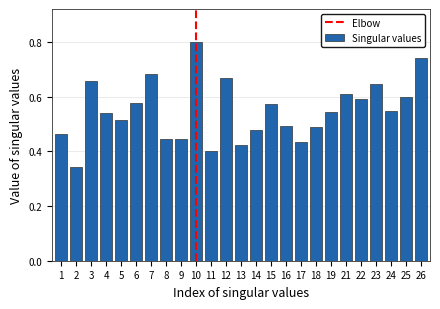

What is the sum of the values at 8 and 9?

0.9